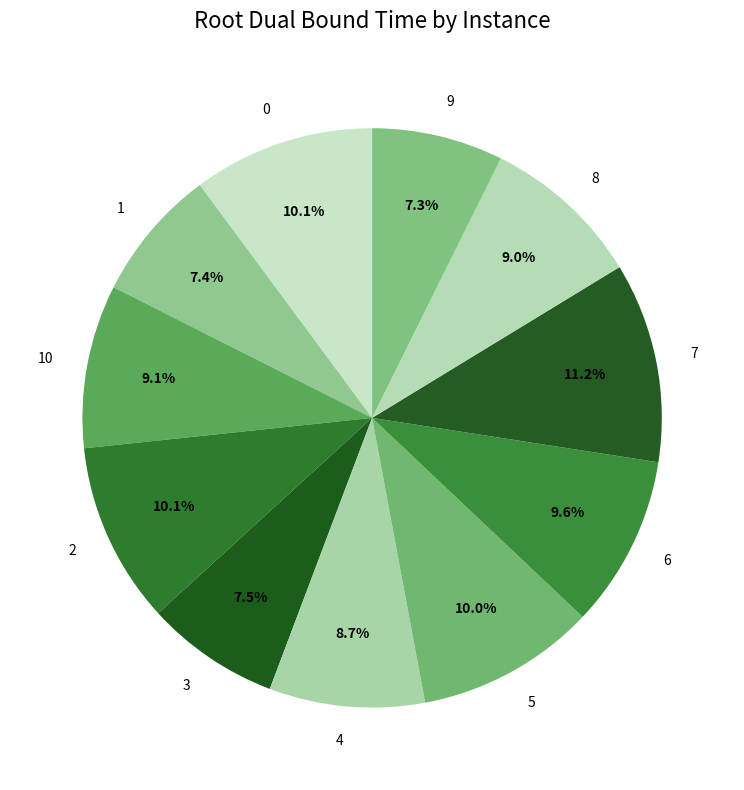

Count the number of slices in the pie.

11